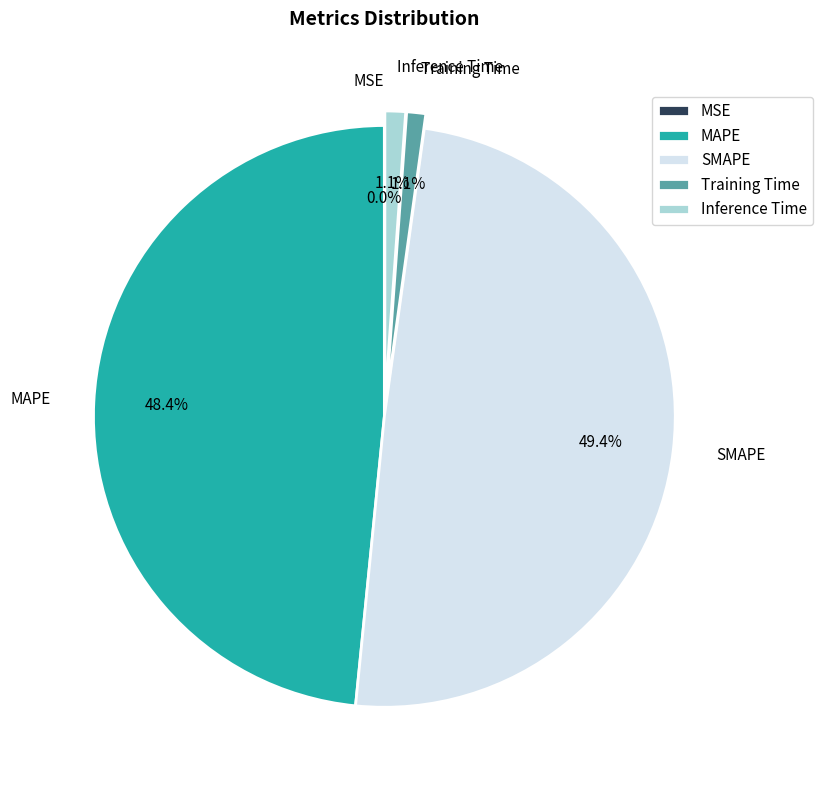

Which has a higher value, MAPE or Inference Time?

MAPE